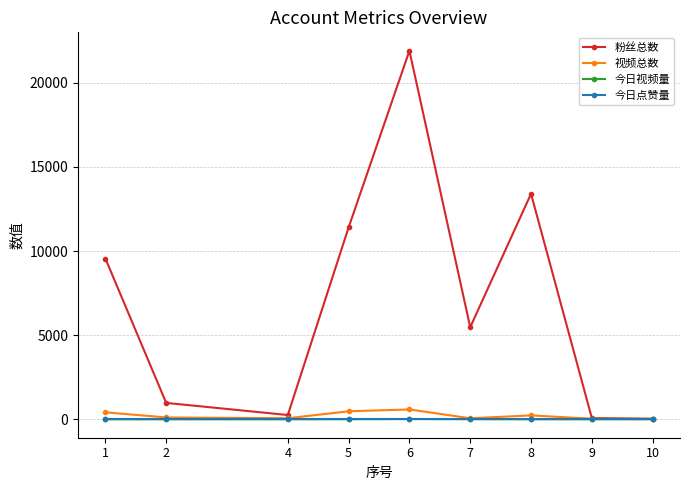

At how many categories does at least one series exceed 14268?

1